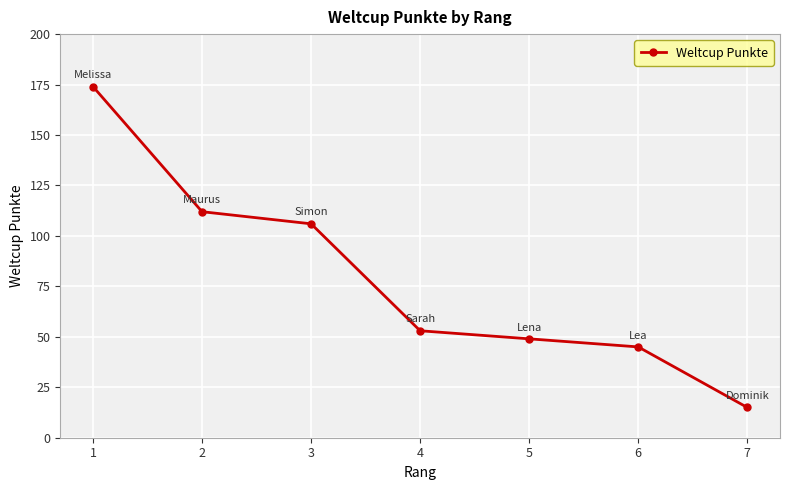

What is the value of the 7th point from the left?

15